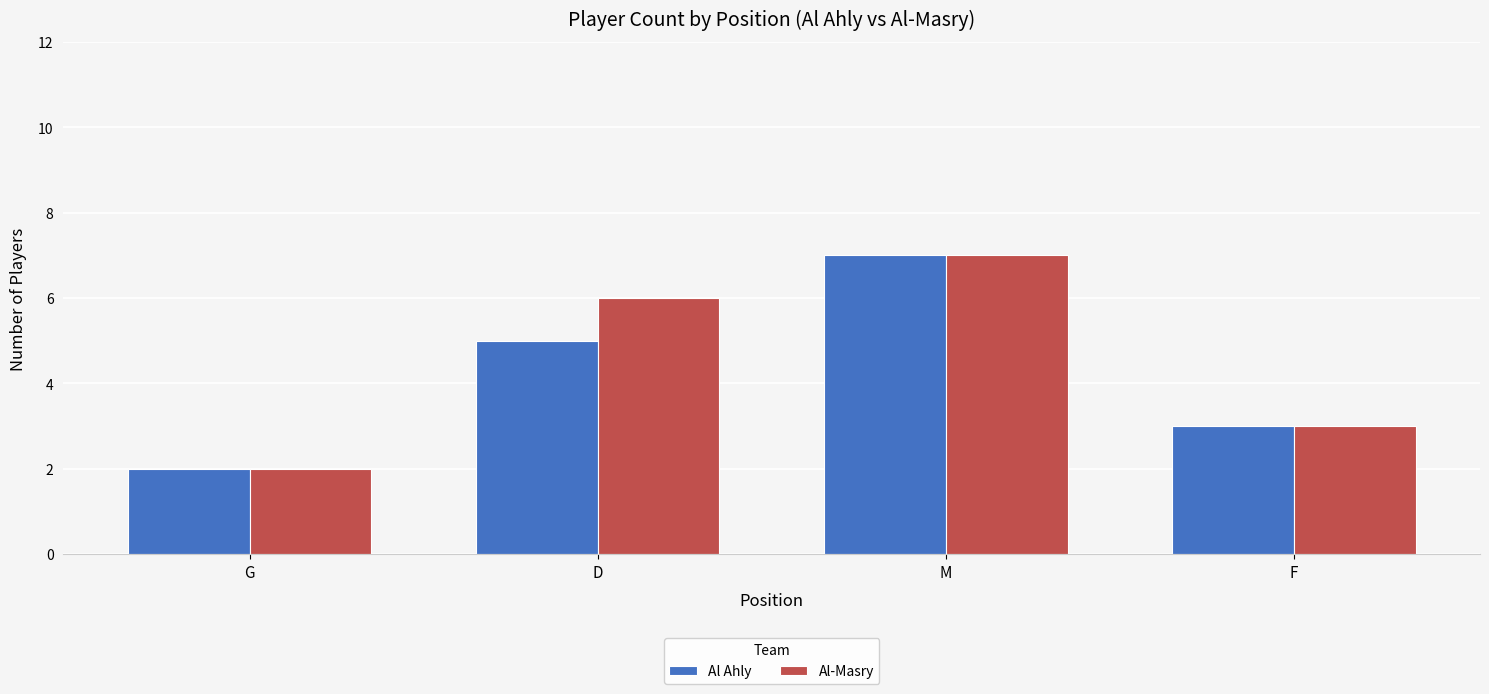

Is it true that Al-Masry equals 7 at M?

True